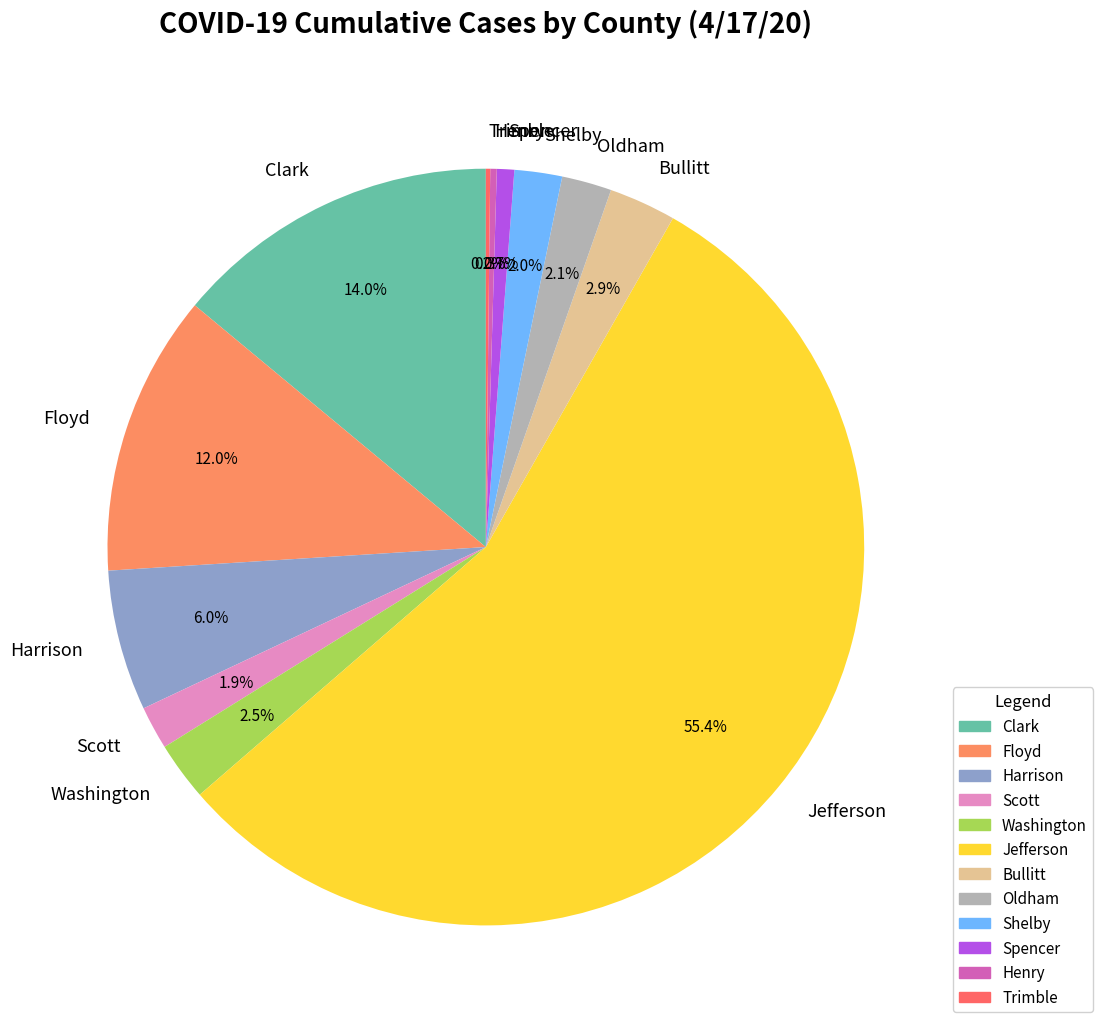

Between Oldham and Bullitt, which is larger?

Bullitt